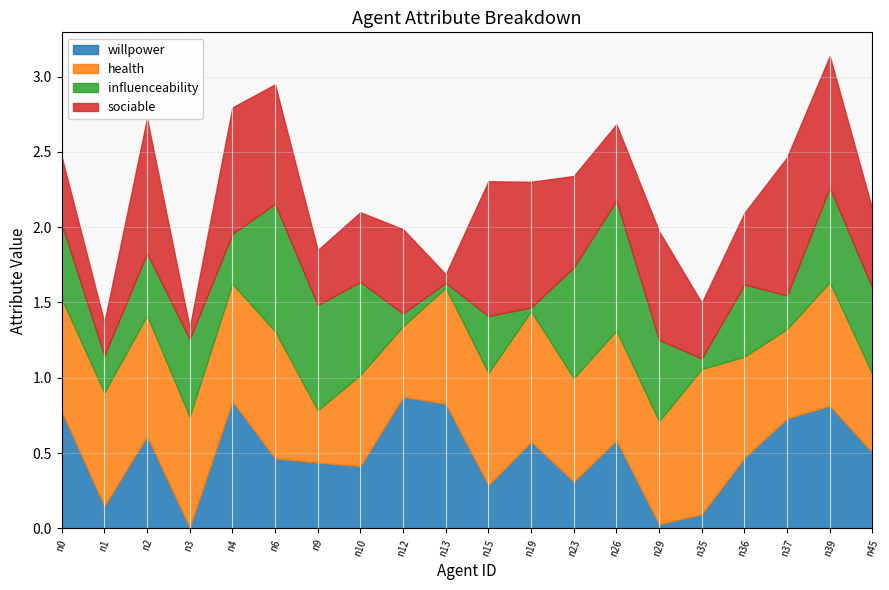

Which series has the largest total across all categories?

health